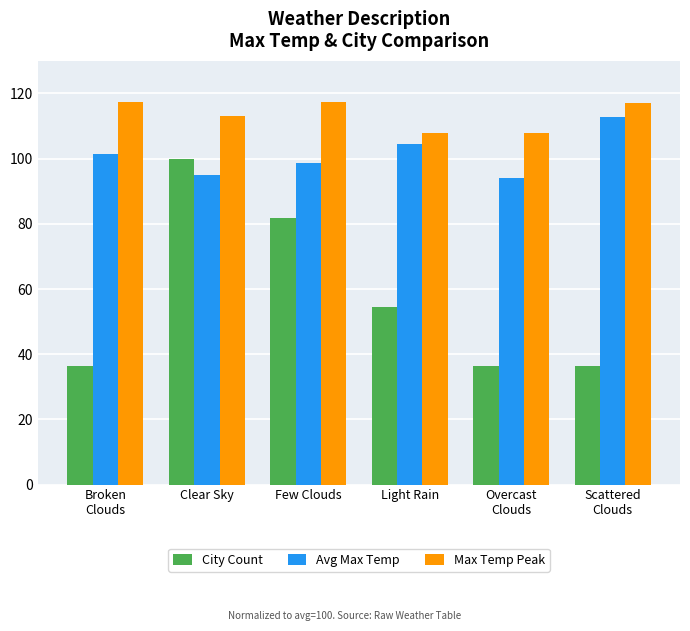

Rank the series by their average value, from highest to lowest.

Max Temp Peak, Avg Max Temp, City Count